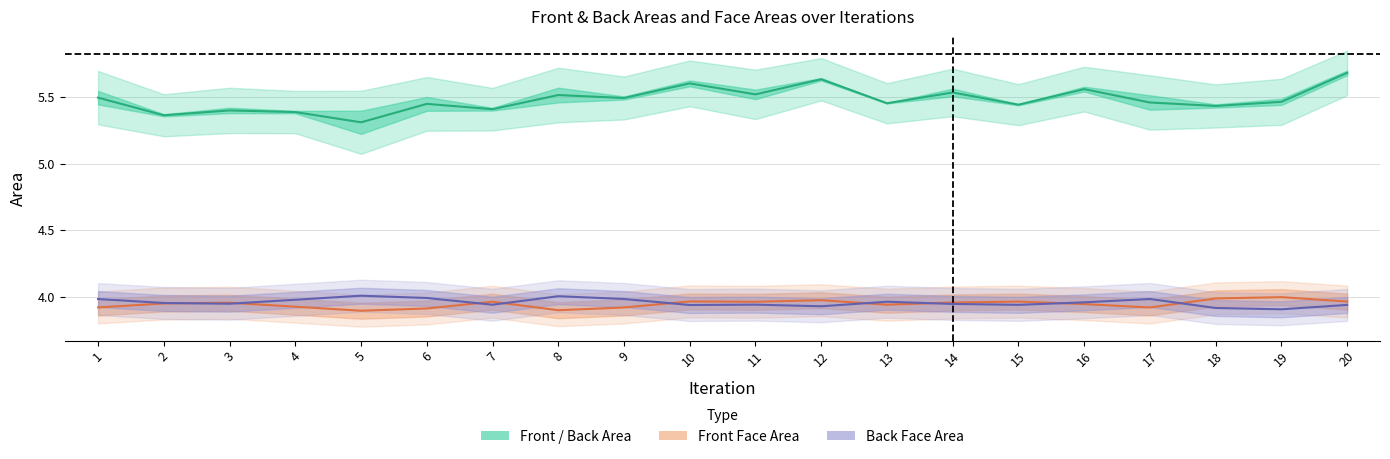

Which label corresponds to the largest value in the chart?

20